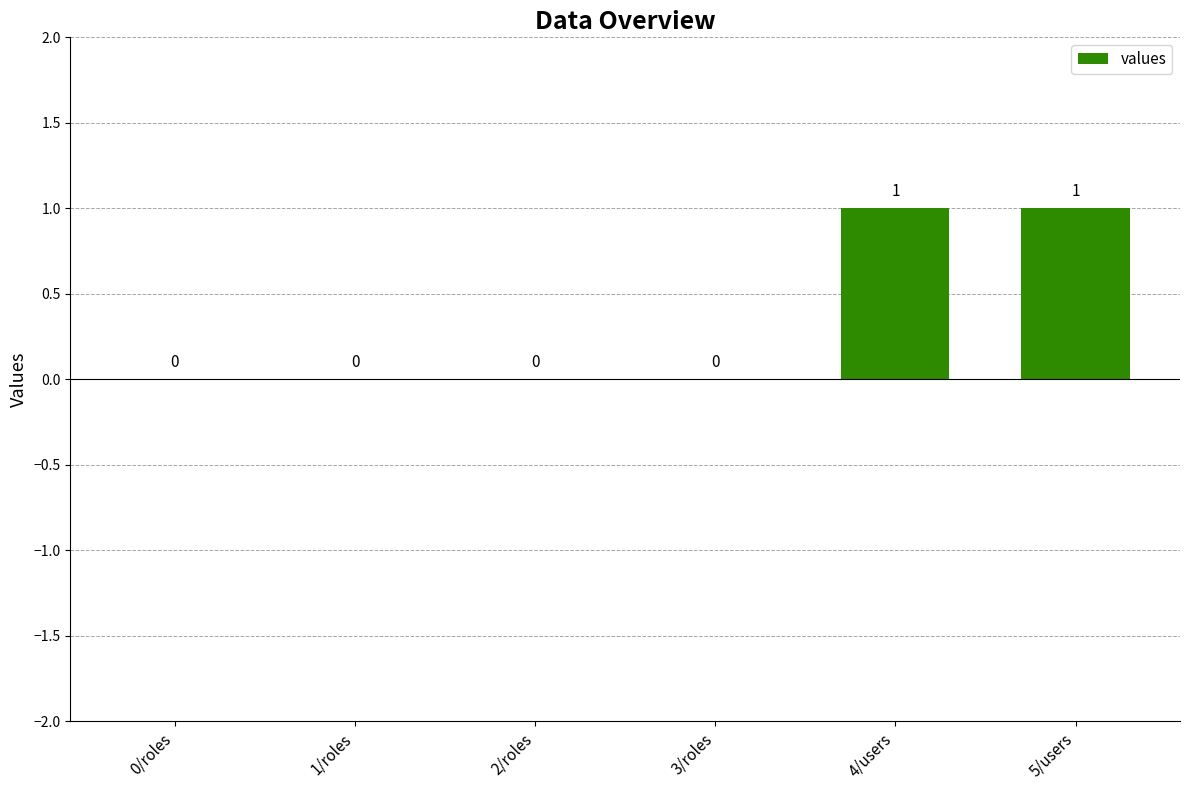

True or false: the data shows 0 at 0/roles.

True